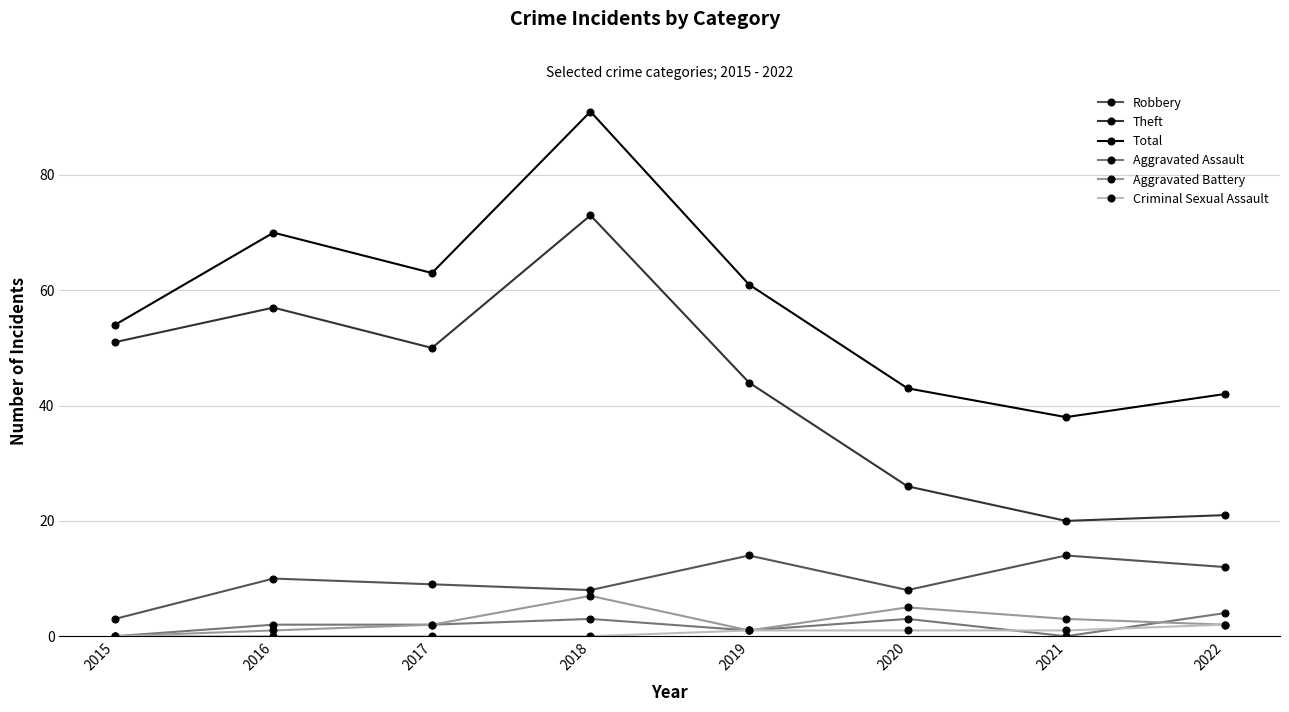

Read the Criminal Sexual Assault value at 2020.

1